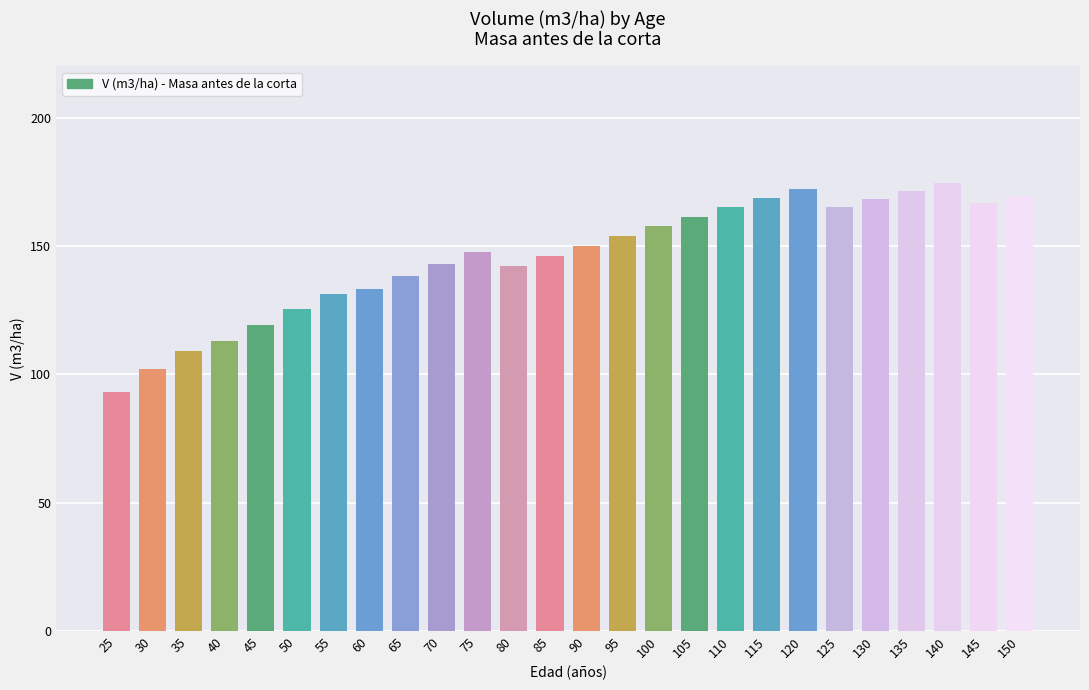

Are the bars grouped side by side (vs. stacked)?

No